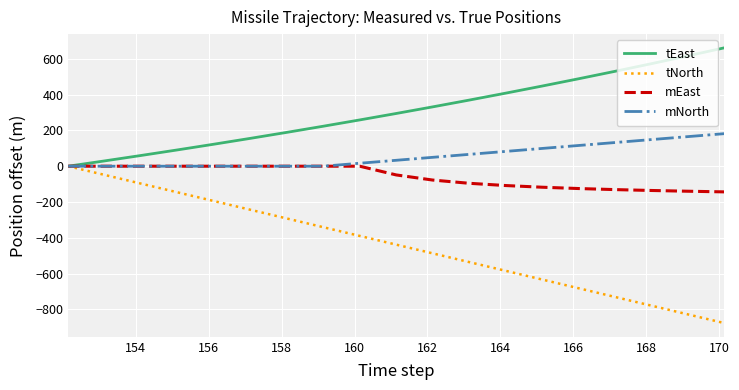

List the series in order of their overall mean, highest first.

tEast, mNorth, mEast, tNorth